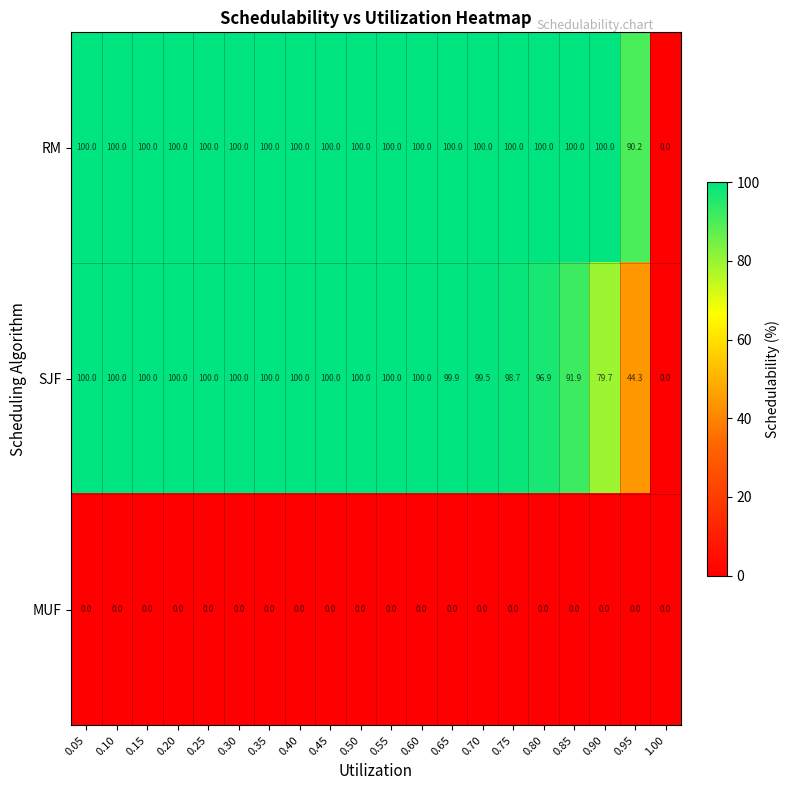

Rank the series at 0.95 from highest to lowest value.

RM, SJF, MUF